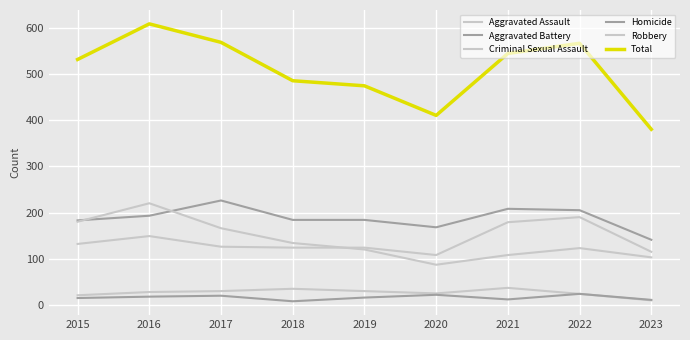

What is the average value of the Total series?

507